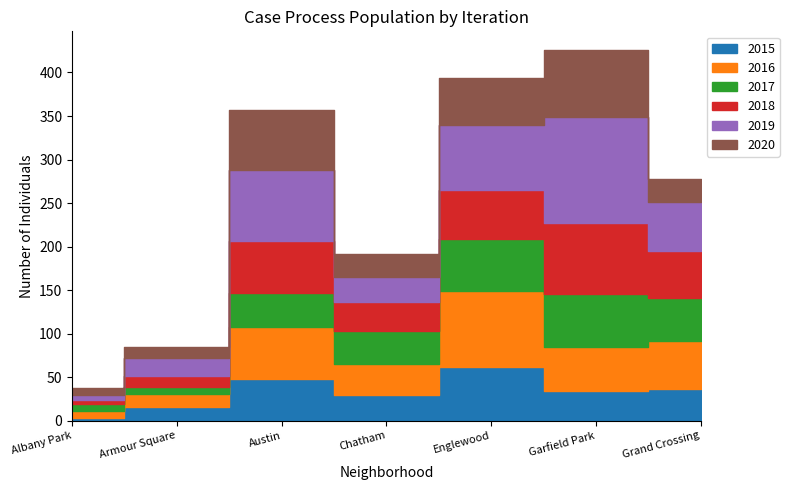

What position from the right is Austin?

5